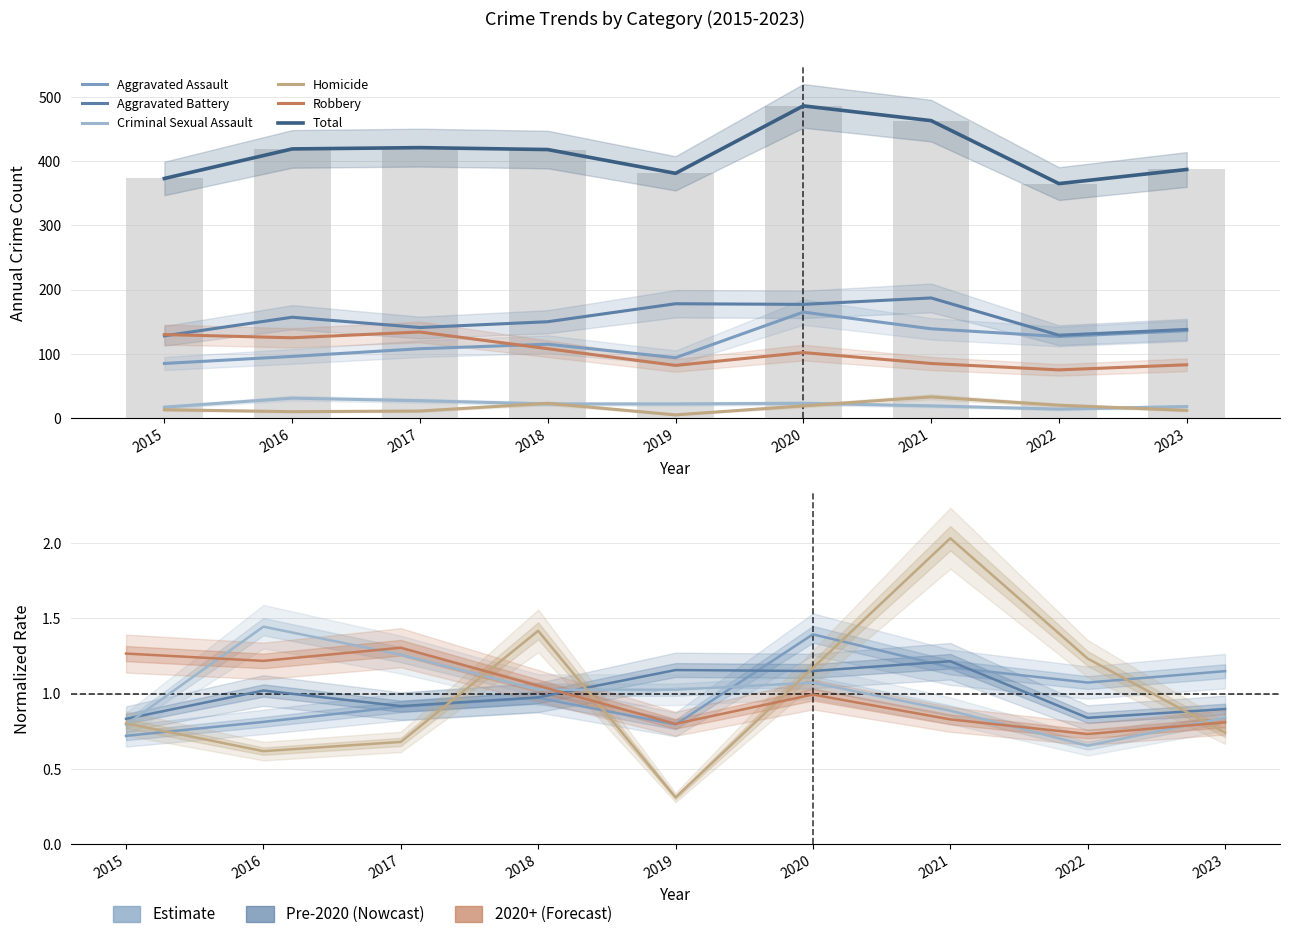

Which category has the lowest value in the Criminal Sexual Assault series?

2022